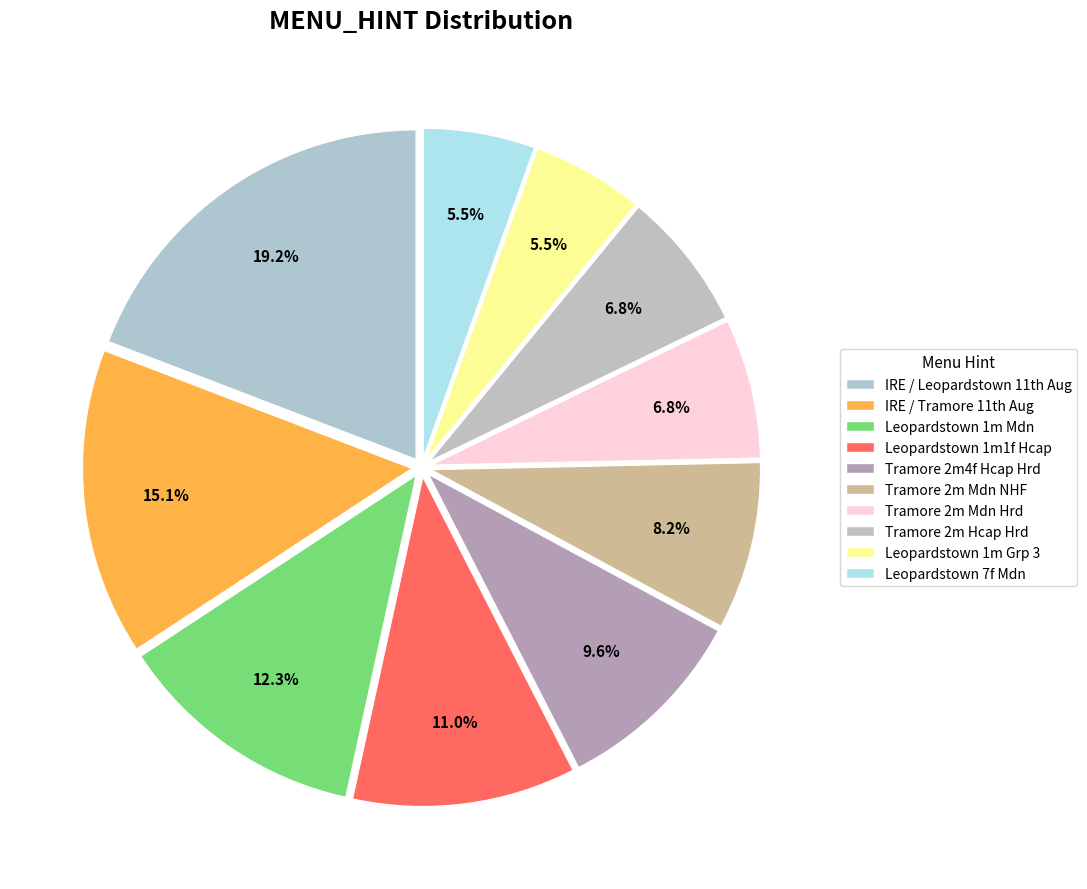

How many segments does this pie chart have?

10